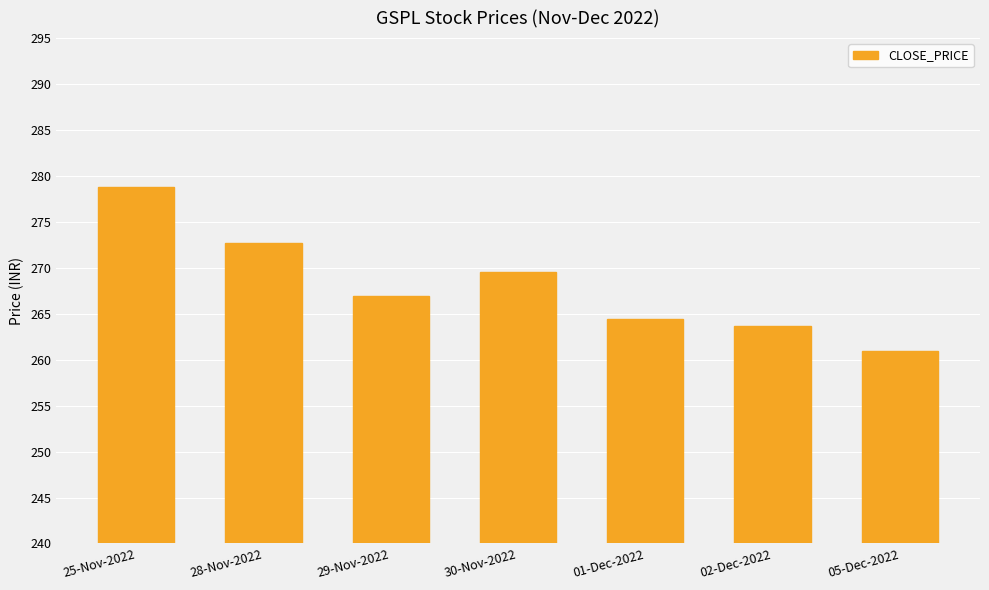

What is the sum of all values?

1877.1